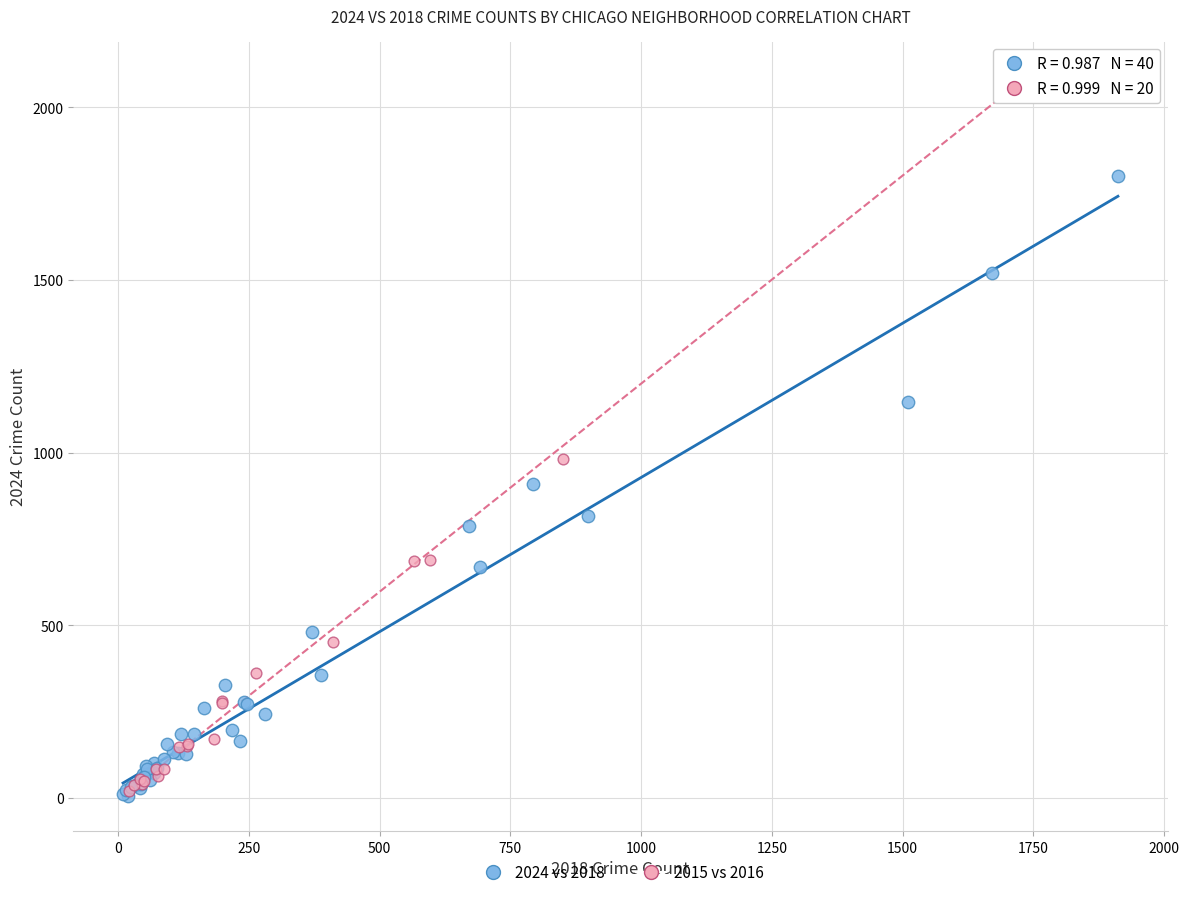

Which series has the widest spread of Y values?

2015 vs 2016